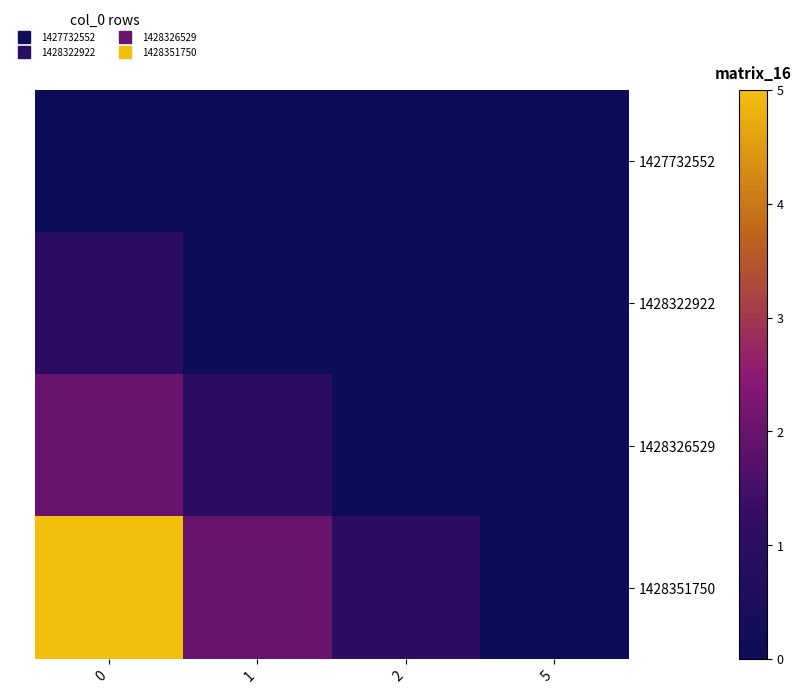

At how many categories does at least one series exceed 0?

3